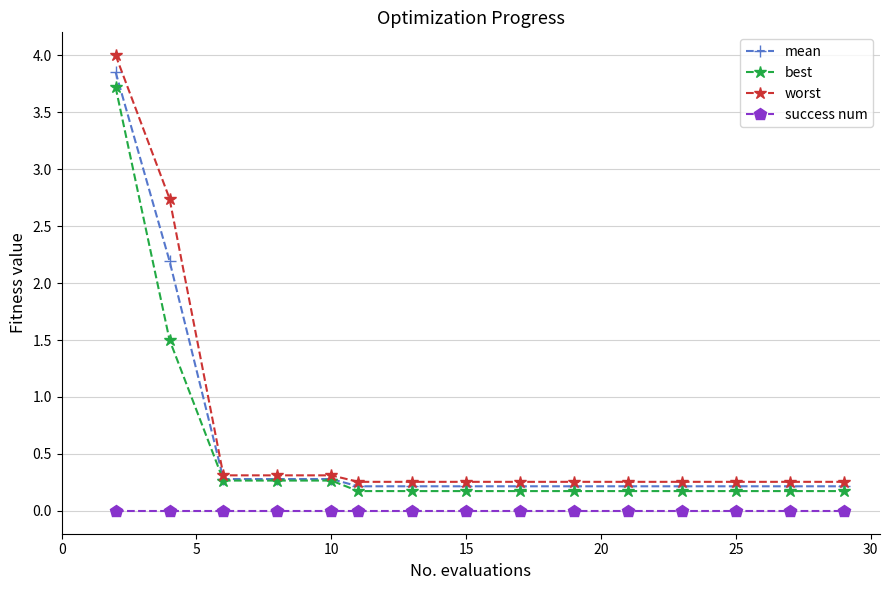

Which series has the largest range (max minus min)?

worst